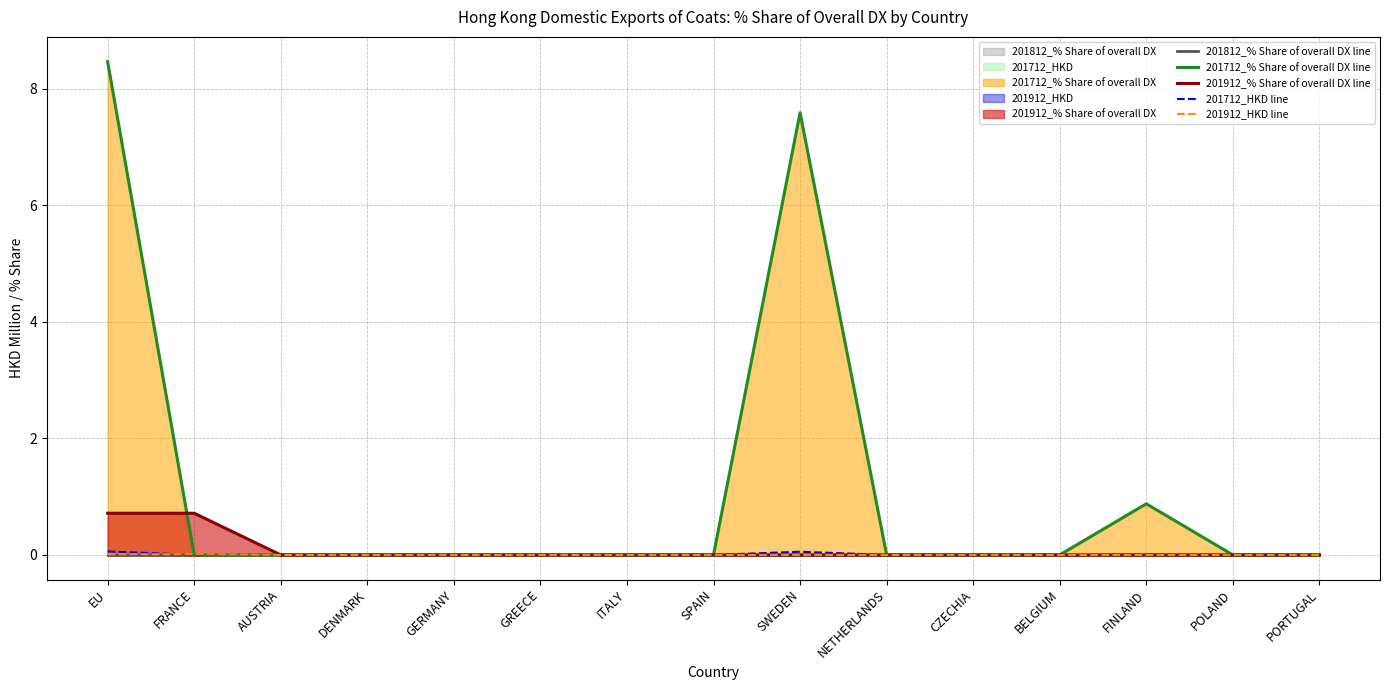

Reading left to right, extract all data points from this chart.

201812_% Share of overall DX line: 0.0	0.0	0.0	0.0	0.0	0.0	0.0	0.0	0.0	0.0	0.0	0.0	0.0	0.0	0.0
201712_% Share of overall DX line: 8.5	0.0	0.0	0.0	0.0	0.0	0.0	0.0	7.6	0.0	0.0	0.0	0.9	0.0	0.0
201912_% Share of overall DX line: 0.7	0.7	0.0	0.0	0.0	0.0	0.0	0.0	0.0	0.0	0.0	0.0	0.0	0.0	0.0
201712_HKD line: 0.1	0.0	0.0	0.0	0.0	0.0	0.0	0.0	0.1	0.0	0.0	0.0	0.0	0.0	0.0
201912_HKD line: 0.0	0.0	0.0	0.0	0.0	0.0	0.0	0.0	0.0	0.0	0.0	0.0	0.0	0.0	0.0